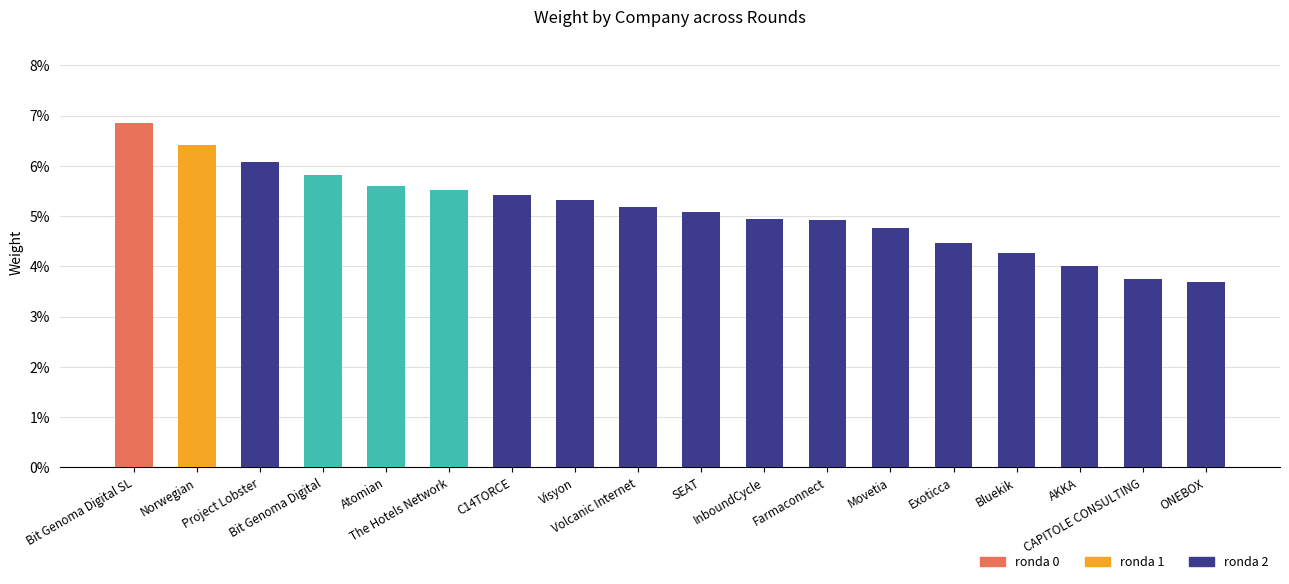

Does the chart contain any negative values?

No